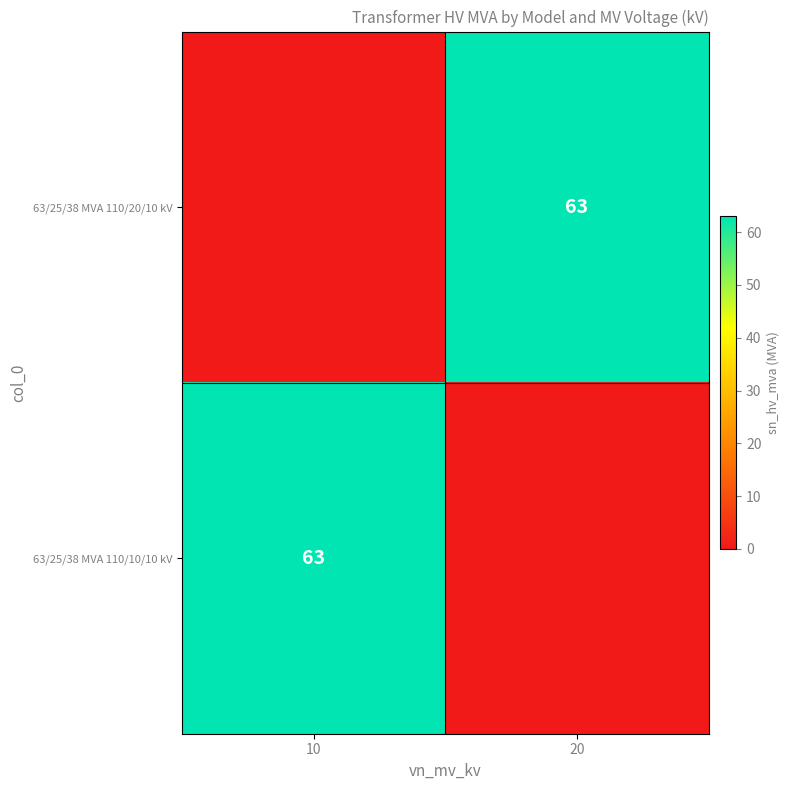

What is the difference between the highest and lowest values at 10?

63